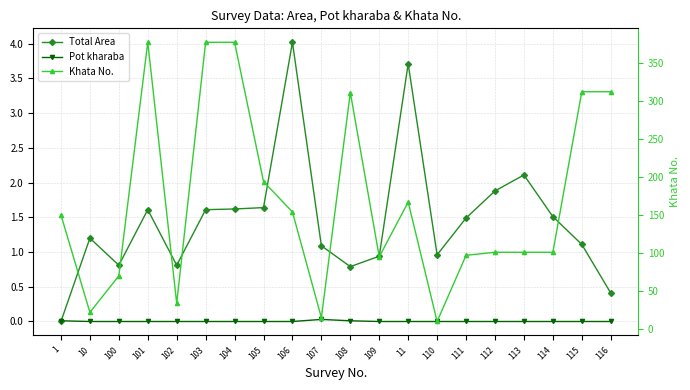

What is the difference between the maximum and minimum values in the Khata No. series?

367.0